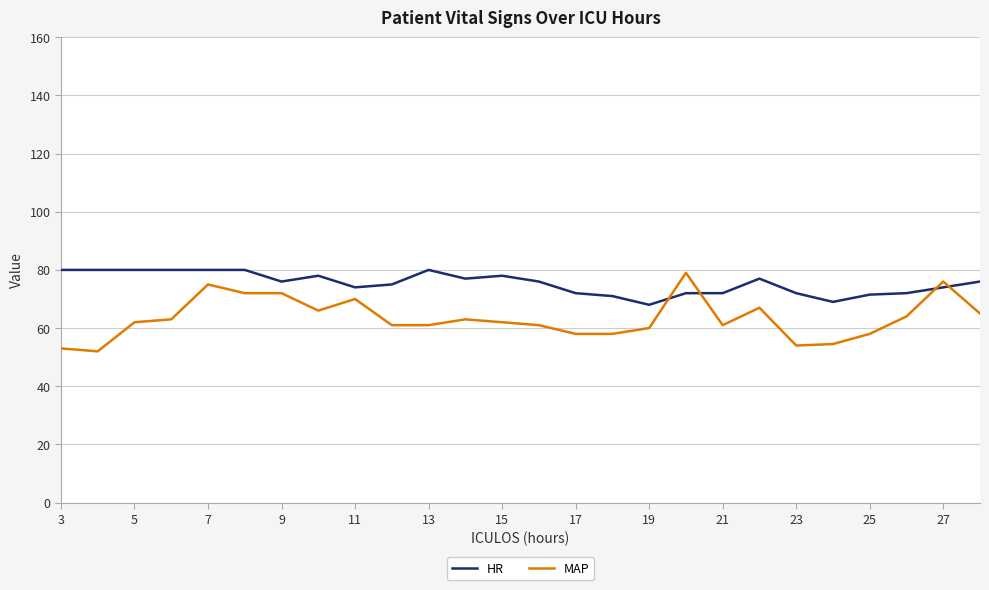

List the series in order of their overall mean, highest first.

HR, MAP